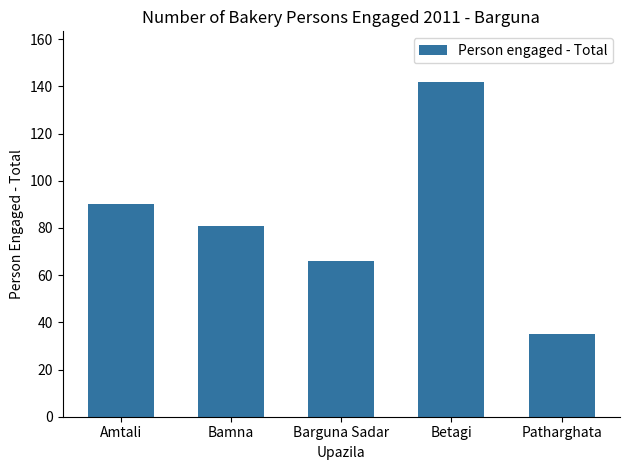

Read the value at Bamna, to the nearest 10.

80